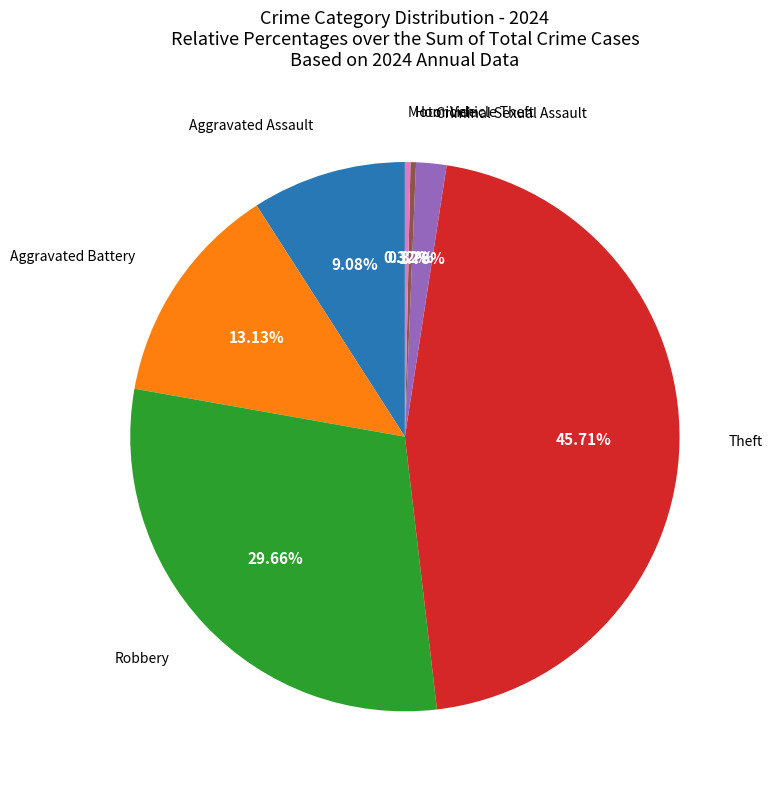

Which has a higher value, Robbery or Criminal Sexual Assault?

Robbery